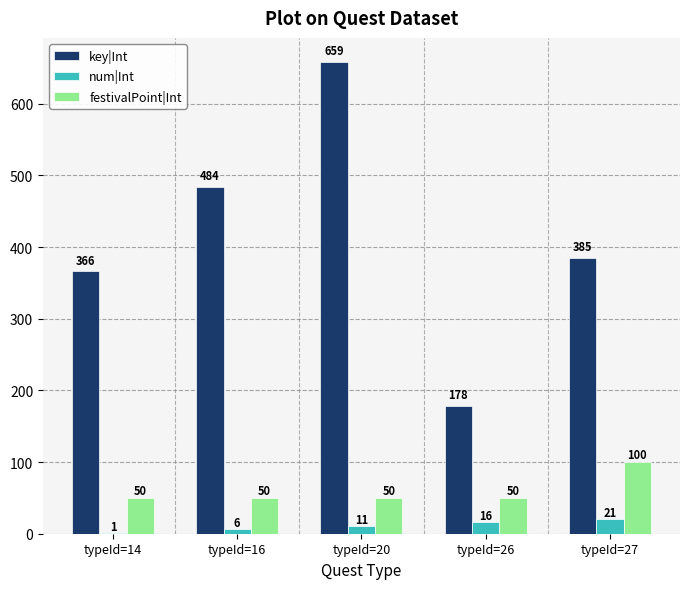

At which label does key|Int first exceed 385?

typeId=16